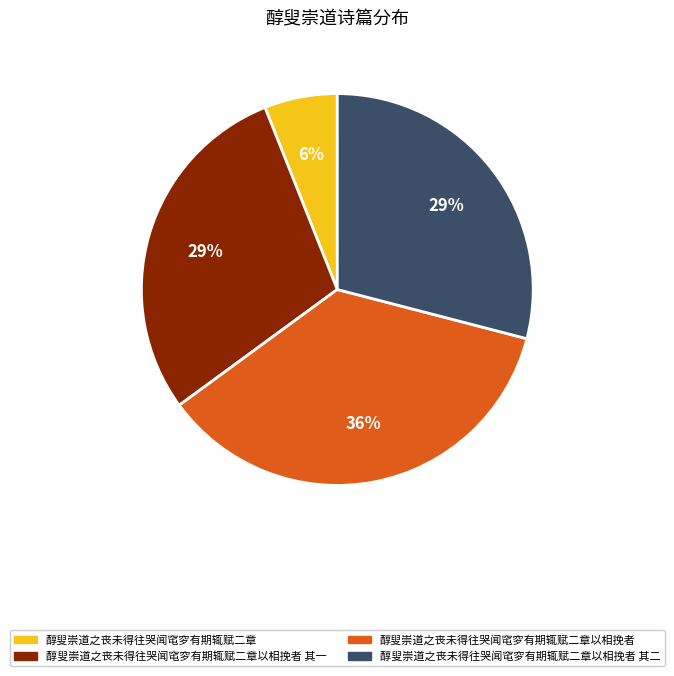

Combined, do 醇叟崇道之丧未得往哭闻窀穸有期辄赋二章以相挽者 其二 and 醇叟崇道之丧未得往哭闻窀穸有期辄赋二章以相挽者 account for over 50%?

Yes